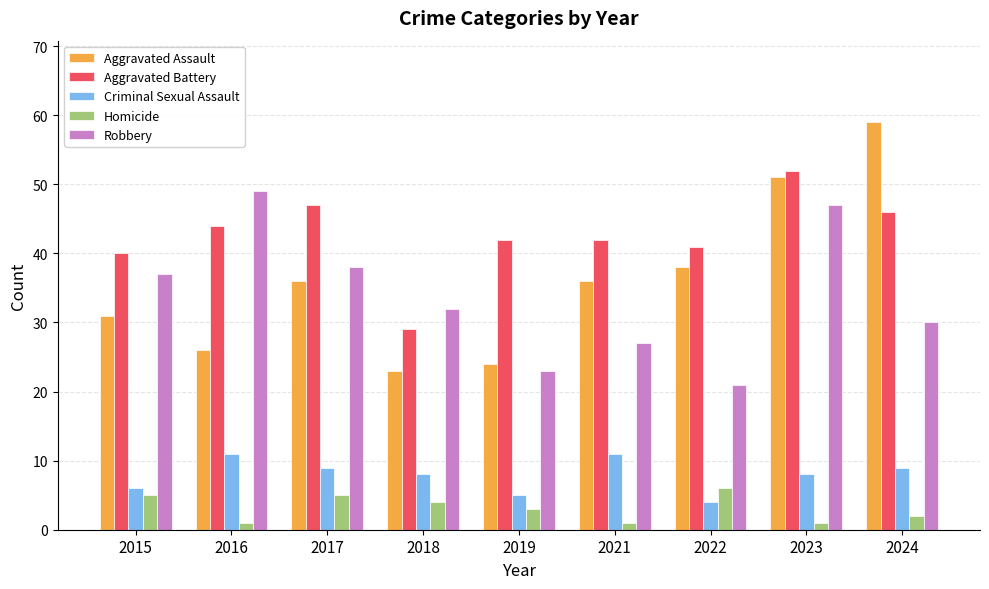

The value of Aggravated Battery at 2016 is 76. True or false?

False